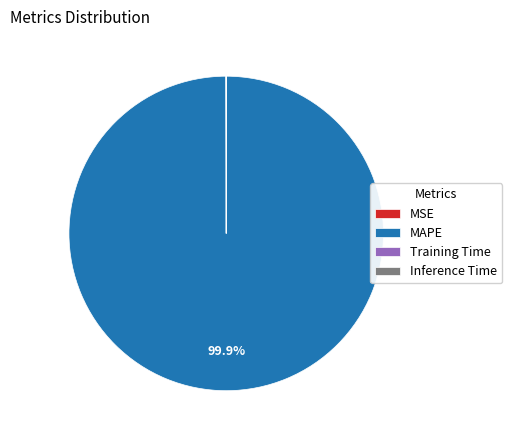

To the nearest percent, what is the difference between the largest and smallest slice percentages?

100%